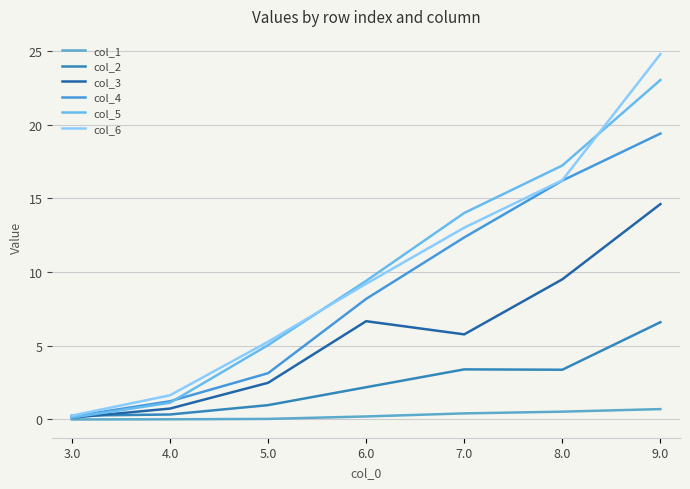

What is the difference between the maximum and second lowest values in the col_6 series?

23.1